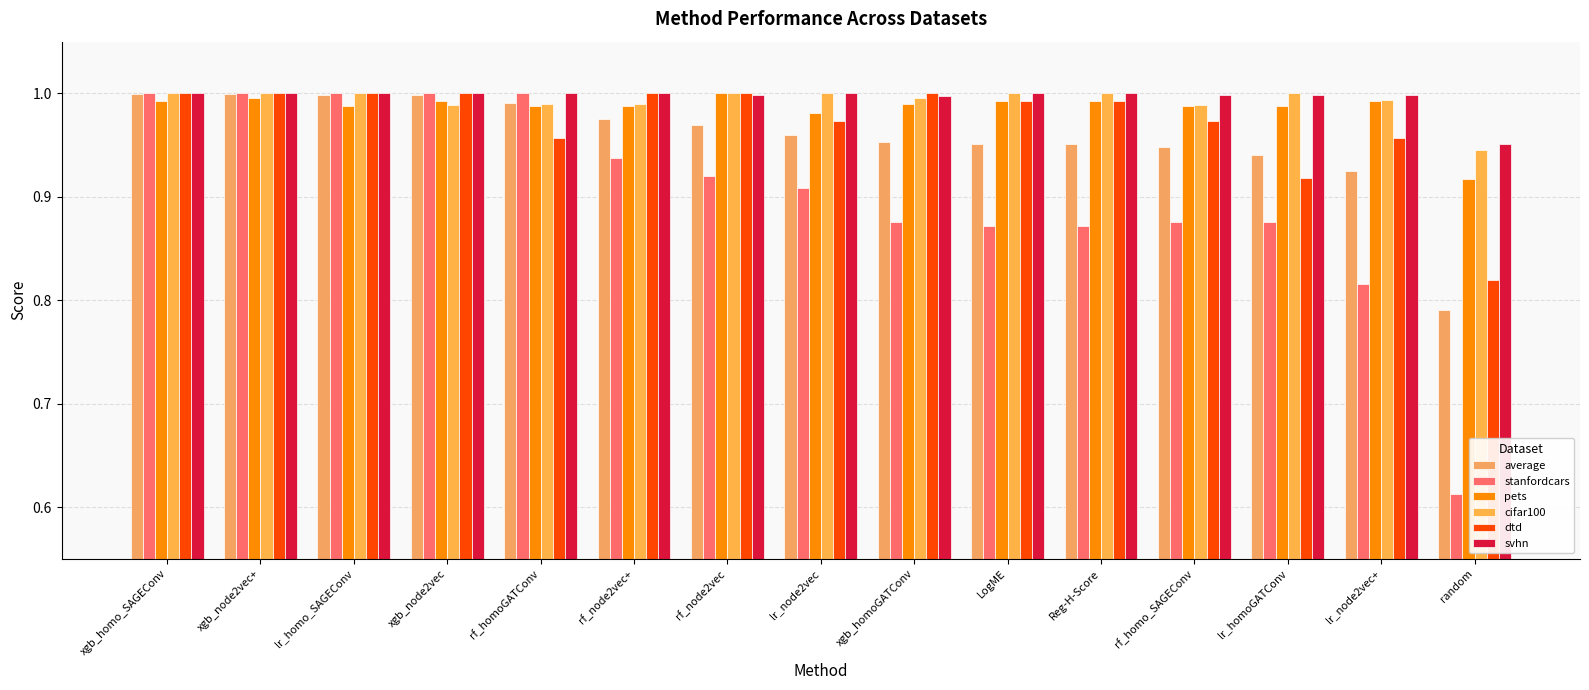

Are the bars grouped side by side (vs. stacked)?

Yes